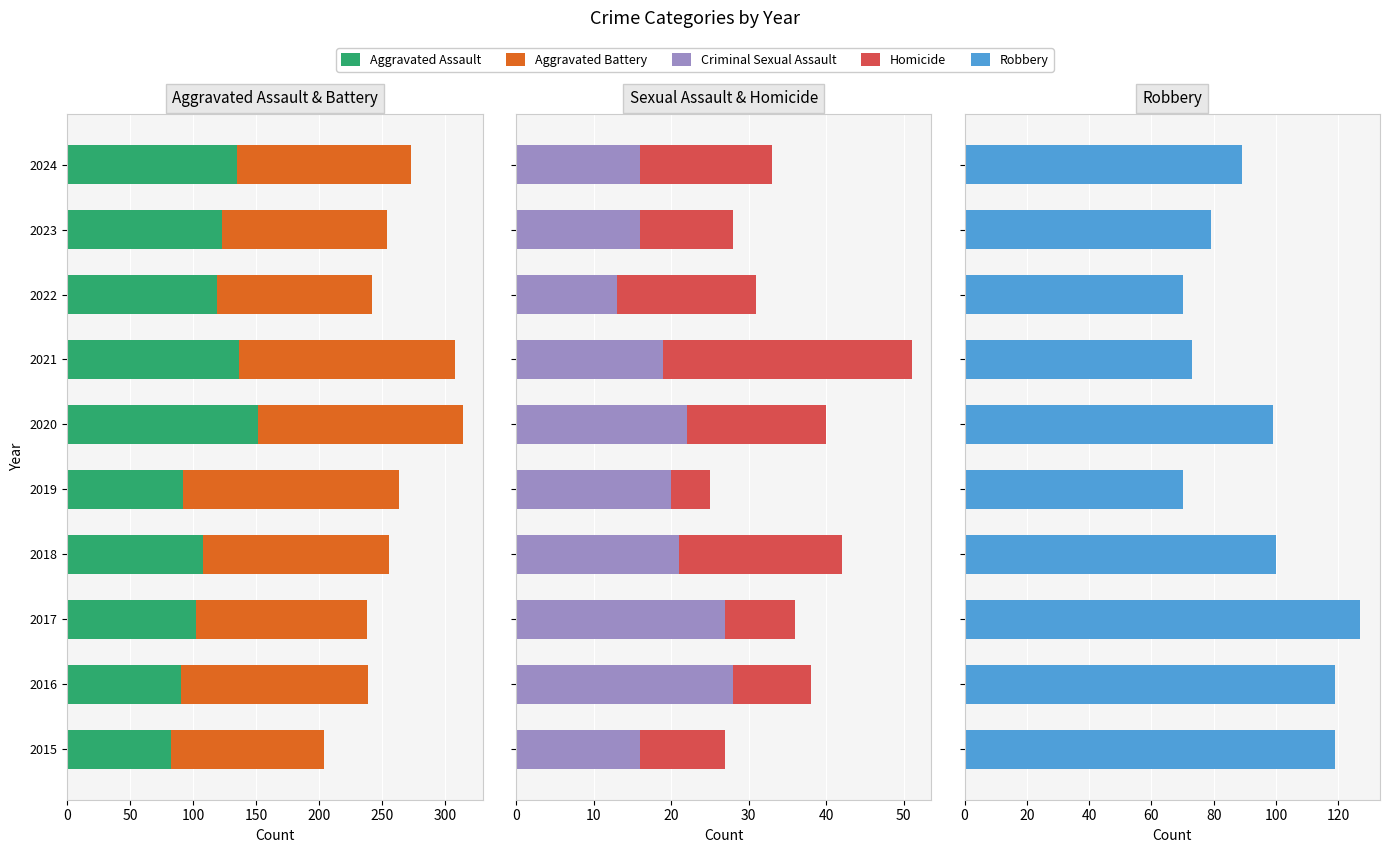

Is the value of Robbery at 2023 greater than the value of Aggravated Assault at 2019?

No